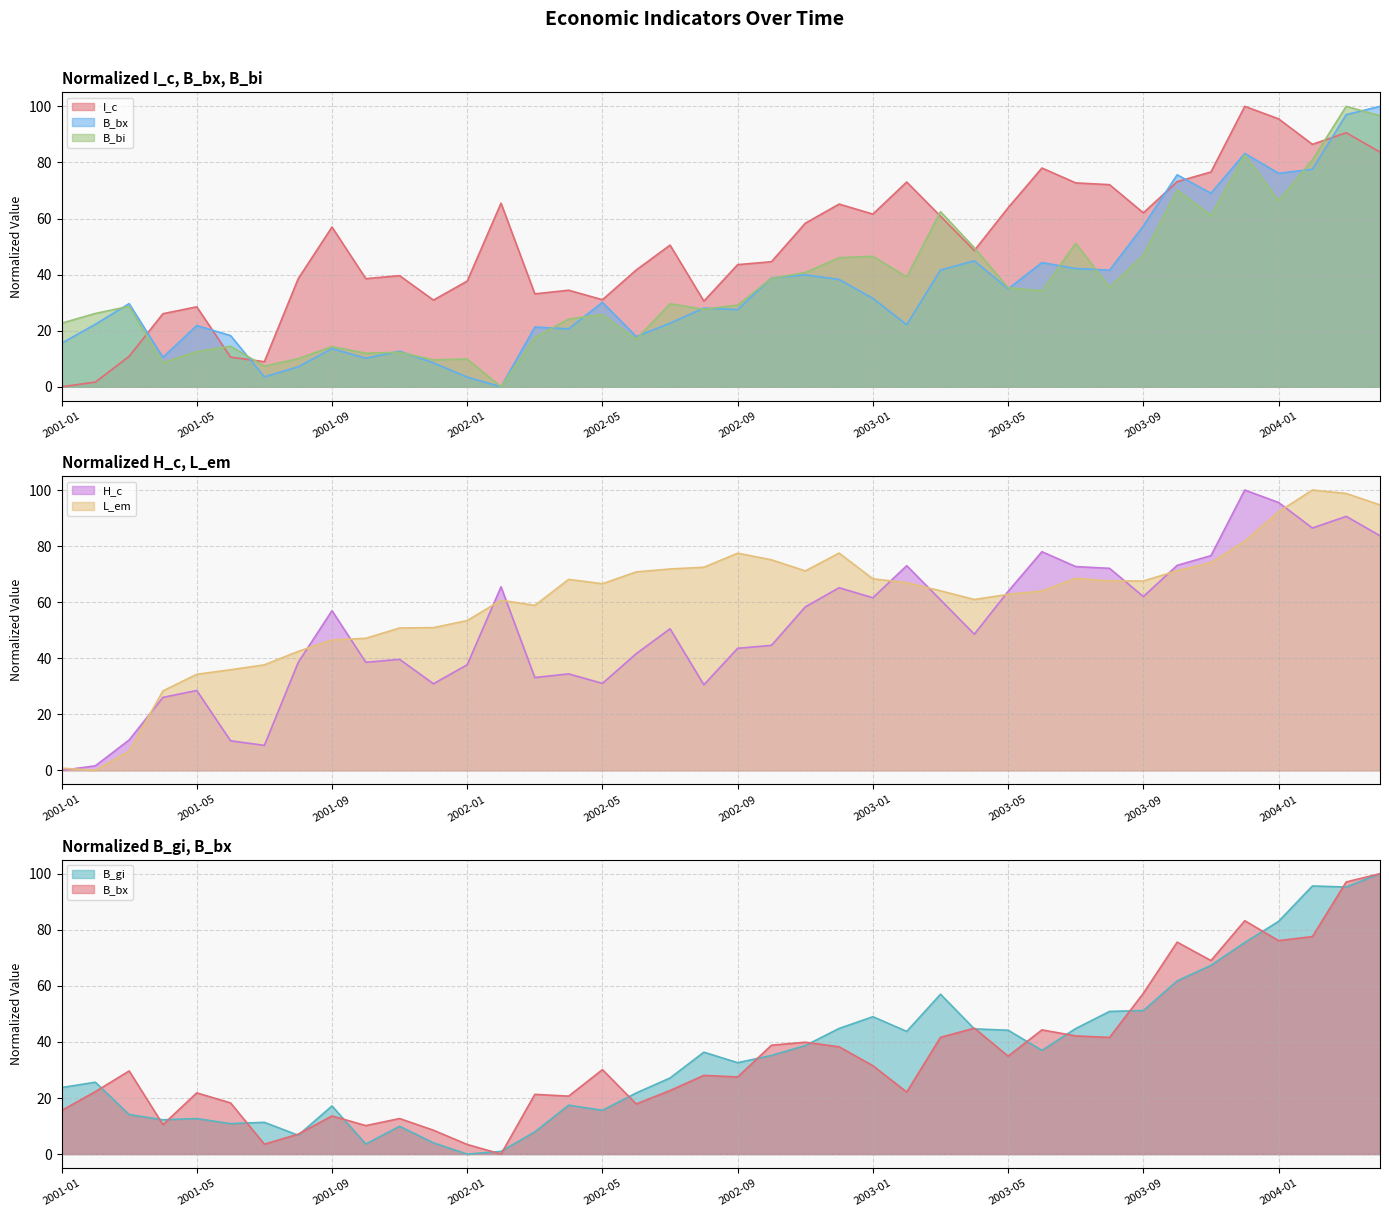

What is the label of the 17th point from the right?

2002-12